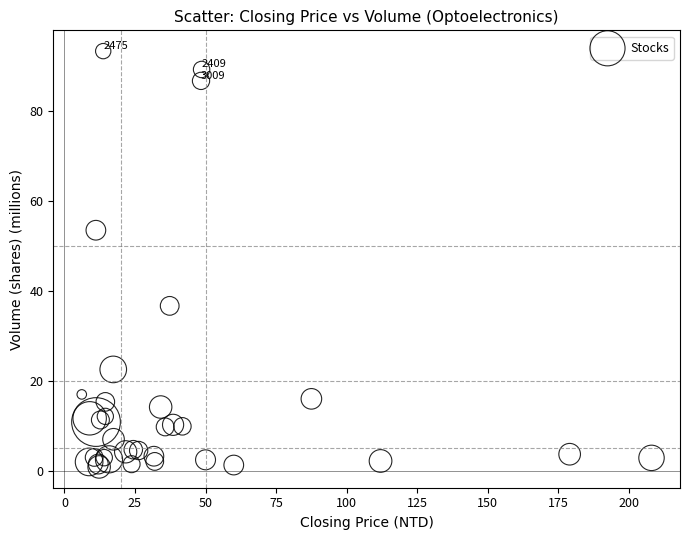

What Y value in the scatter plot is closest to 47?

53.5